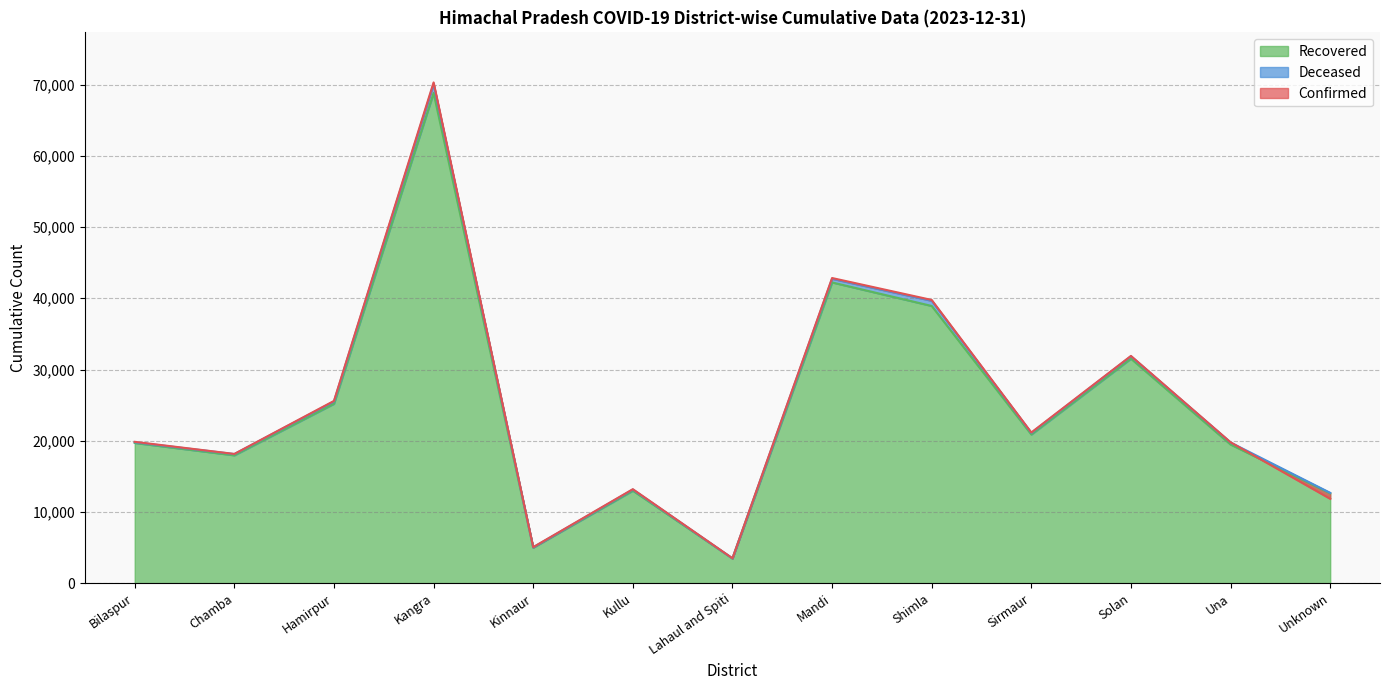

At which label is Recovered closest to 36142?

Shimla